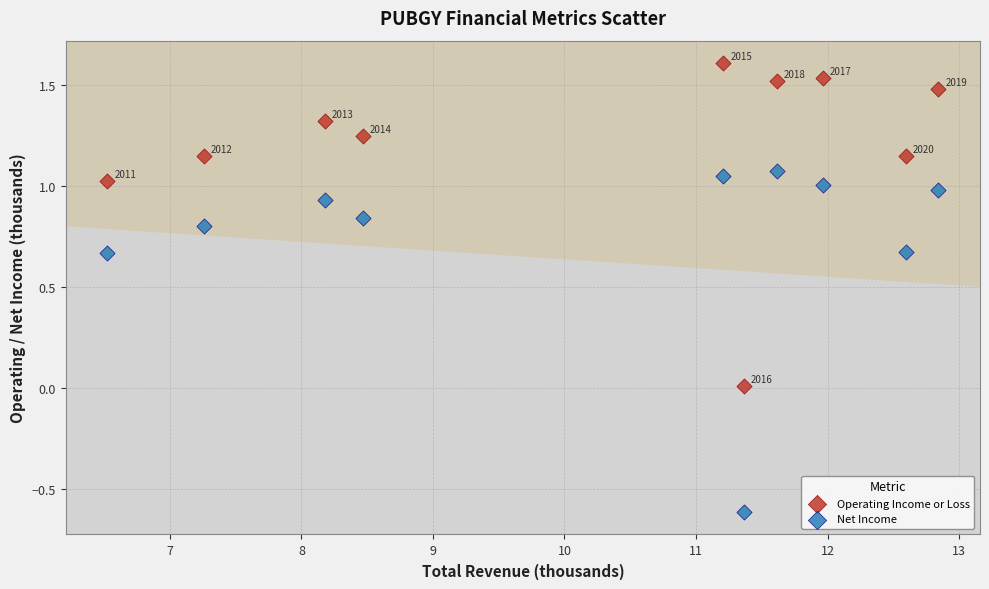

Across all data points, what is the range of Y values (max minus min)?

2.2